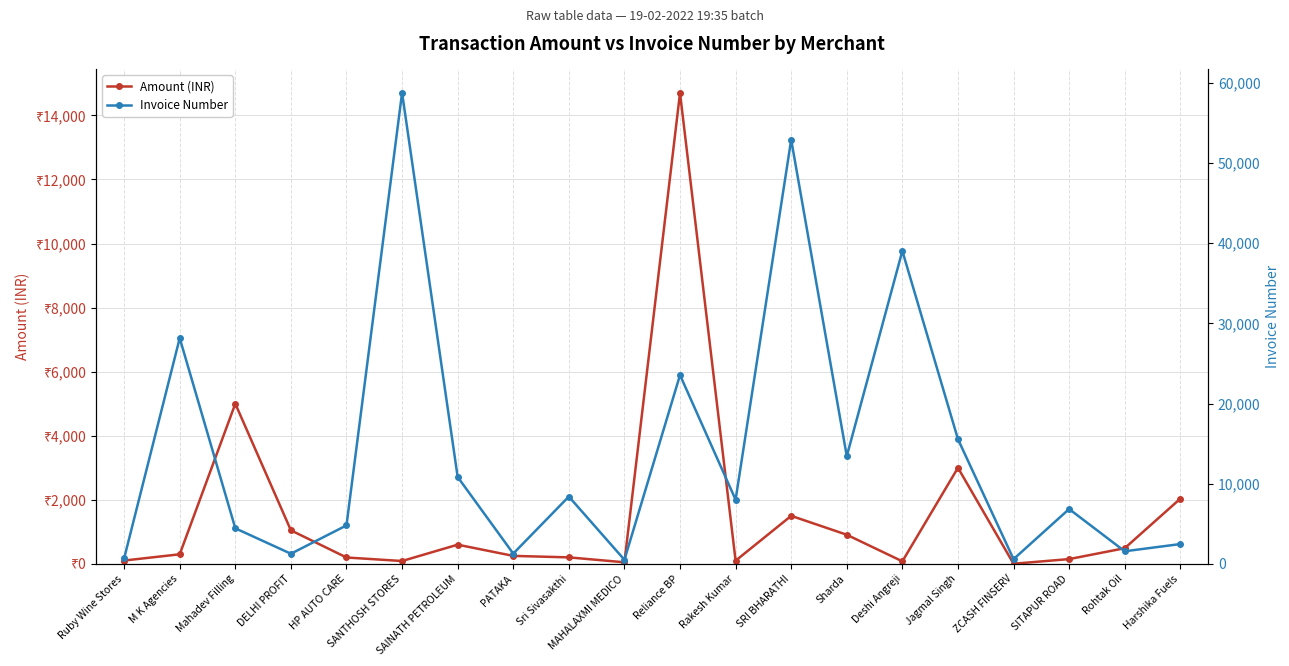

True or false: Amount (INR) has more than 2 points higher than both neighbors.

True